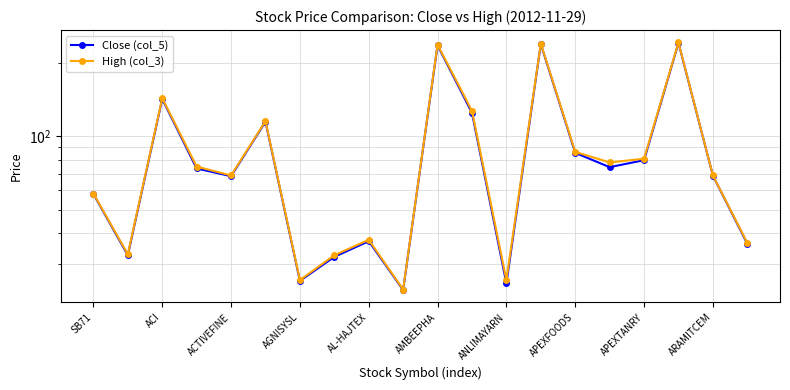

List the series in order of their overall mean, highest first.

High (col_3), Close (col_5)